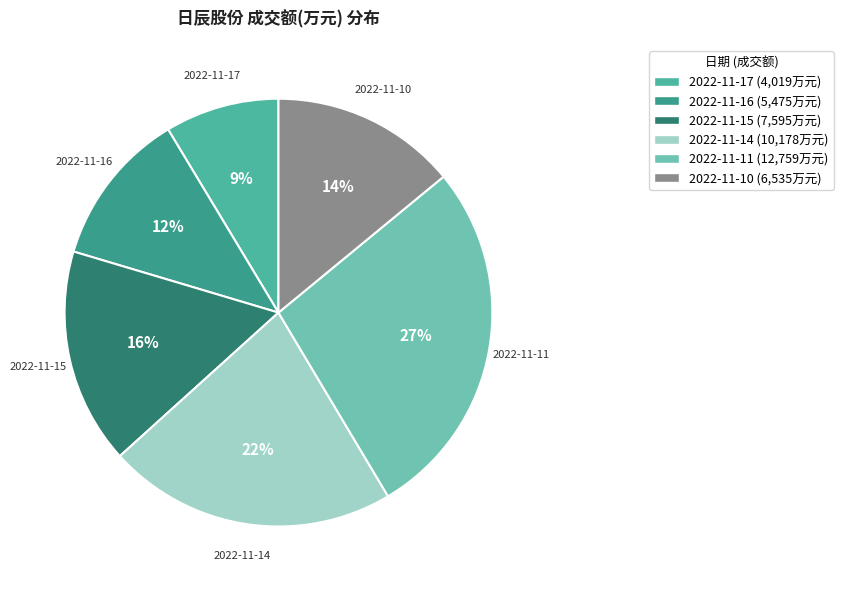

What is the ratio of the value at 2022-11-14 to the value at 2022-11-10?

1.6